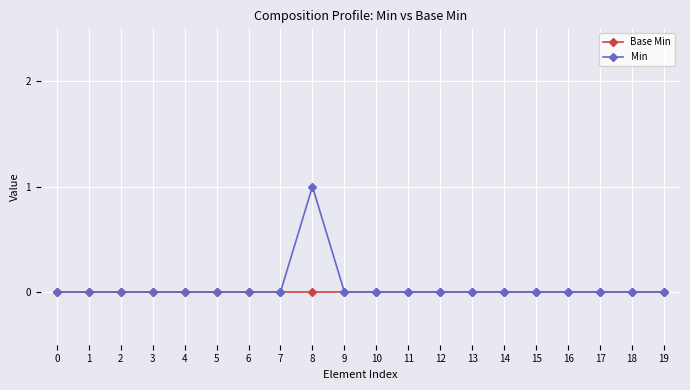

List the series in order of their peak value, lowest first.

Base Min, Min